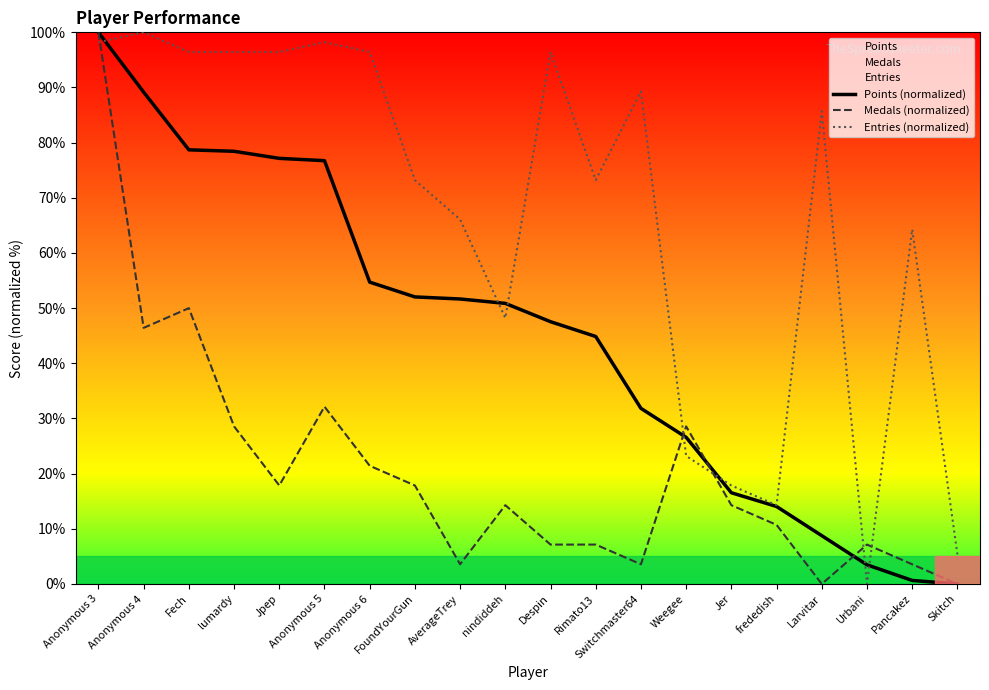

What position from the right is Pancakez?

2